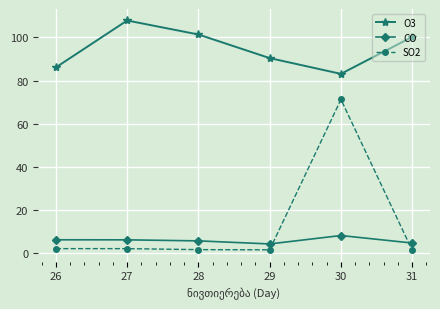

What value does the O3 series have at 29?

90.4